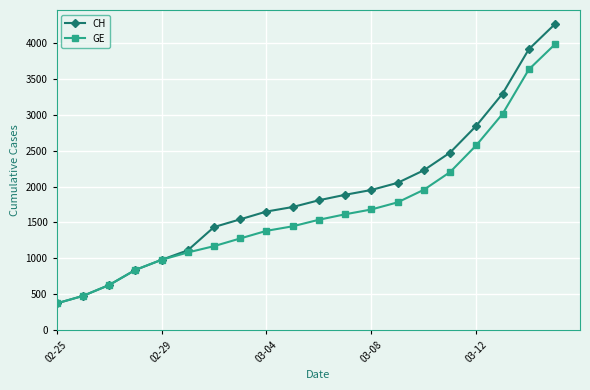

What is the value of the GE point at the 6th from the left?

1083